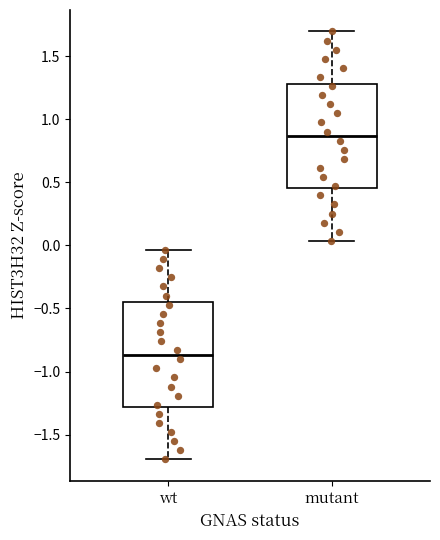

Reading left to right, transcribe this box plot: for each box, give where its median line is, the range the box spans, and where its two whiskers end, as read against the y-axis. The values are not printed on the chart, so give them approximately, as read against the axis.

wt: median -0.85, box -1.30 to -0.45, whiskers -1.70 to -0.05
mutant: median 0.85, box 0.45 to 1.30, whiskers 0.05 to 1.70